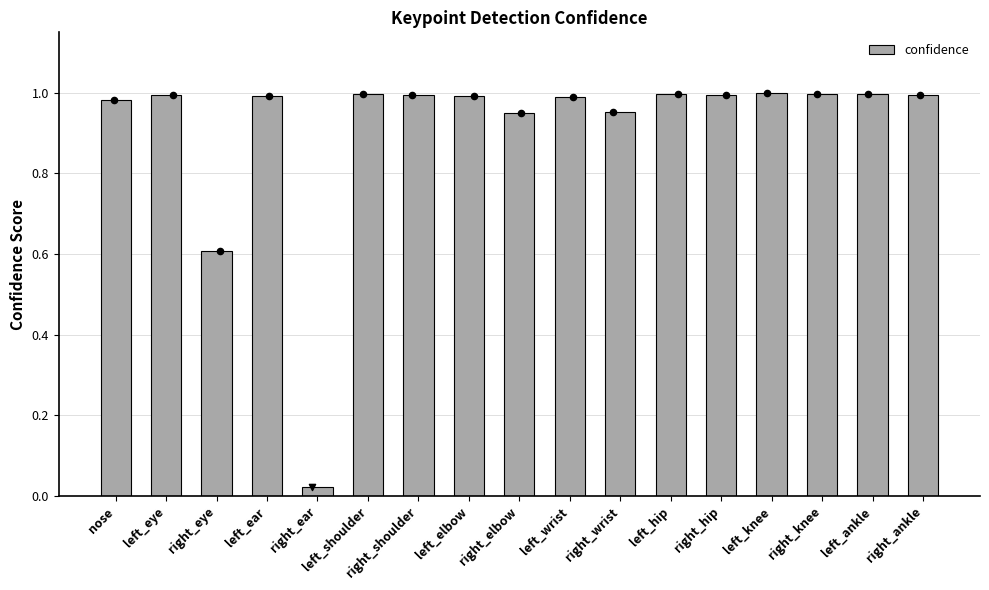

Which has a higher value, right_knee or right_elbow?

right_knee